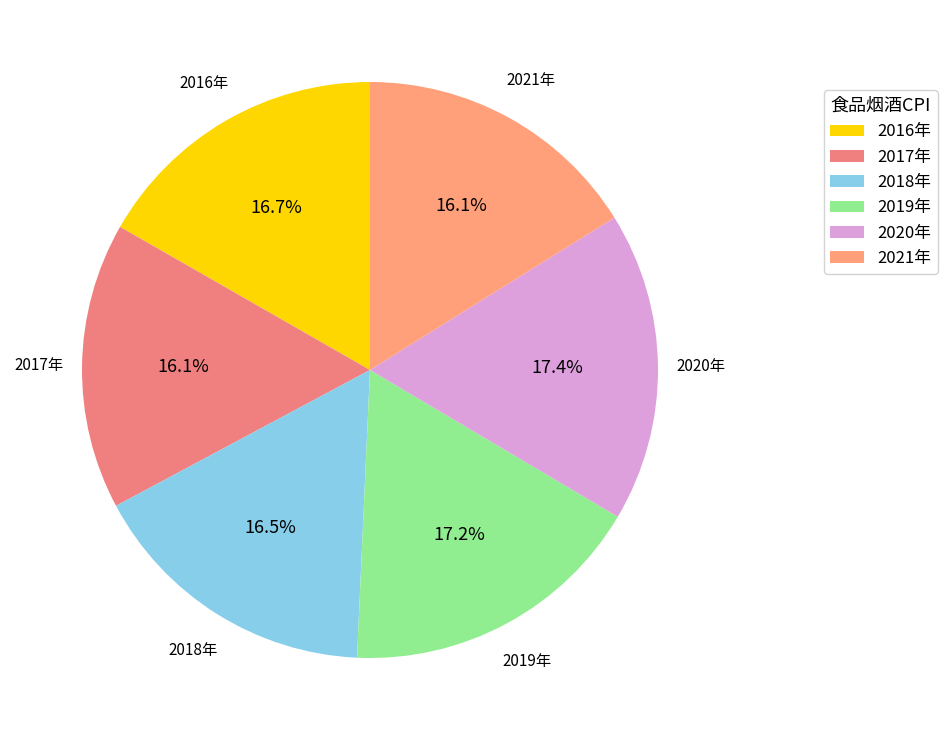

What is the ratio of the value at 2018年 to the value at 2020年?

0.9